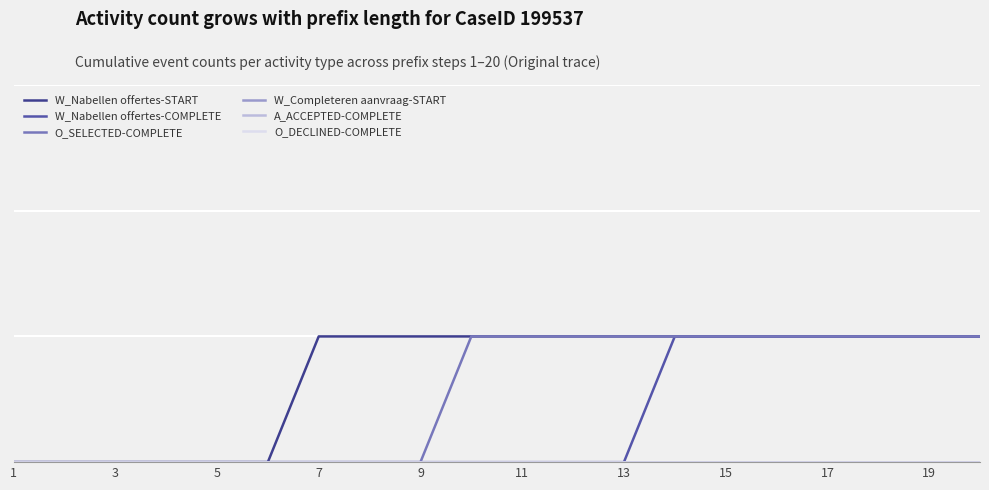

Which series has the widest spread of values?

W_Nabellen offertes-START